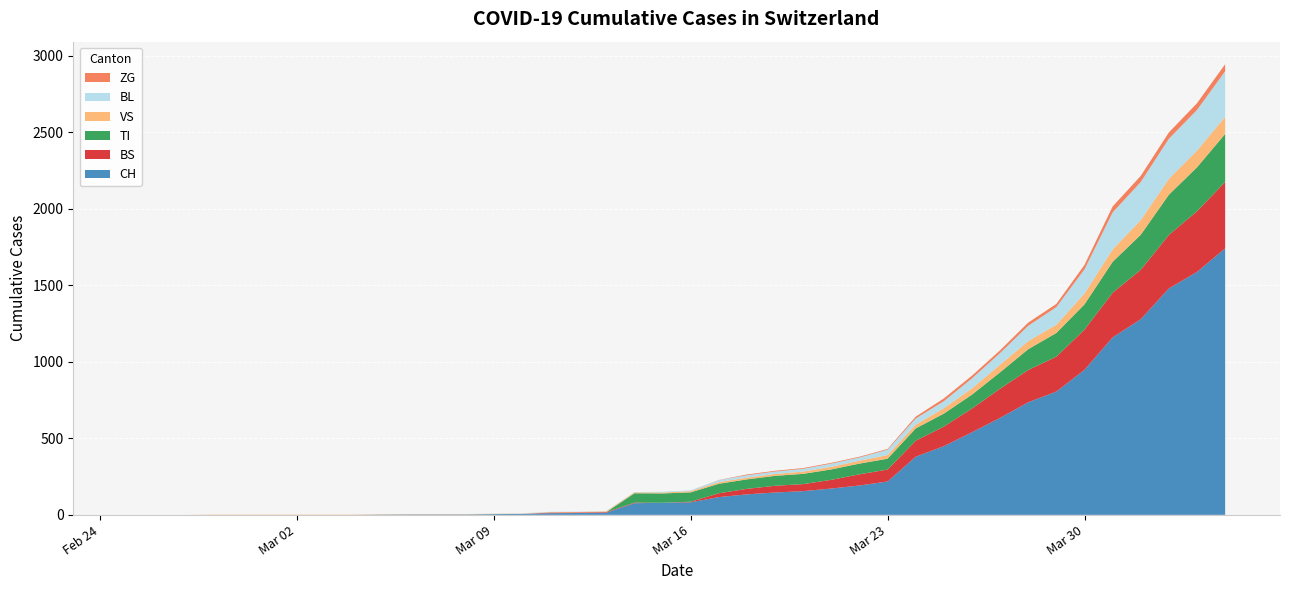

Reading right to left, what are all the values shown in this chart?

CH: 1742	1588	1480	1279	1160	948	806	736	634	540	449	380	218	192	172	155	146	134	116	82	79	76	14	12	11	6	5	3	3	3	2	0	0	0	0	0	0	0	0	0
BS: 434	397	350	323	292	263	228	211	191	155	128	105	78	73	57	46	44	36	25	4	0	4	4	4	4	0	0	0	0	0	0	0	0	0	0	0	0	0	0	0
TI: 314	287	263	229	202	165	155	136	107	91	85	80	71	70	68	67	65	62	62	61	61	61	0	0	0	0	0	0	0	0	0	0	0	0	0	0	0	0	0	0
VS: 112	109	104	96	81	71	54	53	50	41	35	25	24	19	17	15	12	11	11	8	6	6	5	3	3	2	2	2	2	2	2	2	2	2	2	2	2	0	0	0
BL: 298	266	262	249	242	158	115	100	76	65	46	40	35	21	21	18	16	16	13	5	5	2	2	2	2	2	1	0	0	0	0	0	0	0	0	0	0	0	0	0
ZG: 46	44	41	40	39	29	21	21	18	18	18	12	5	5	5	5	5	5	1	0	0	0	0	0	0	0	0	0	0	0	0	0	0	0	0	0	0	0	0	0